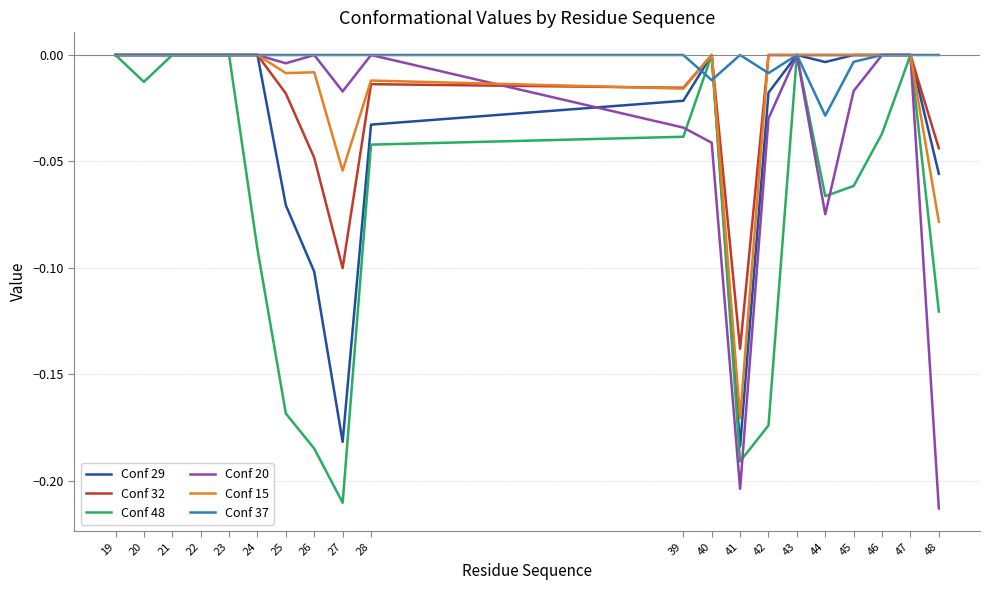

The Conf 15 series shows 0.0 at 40. True or false?

True